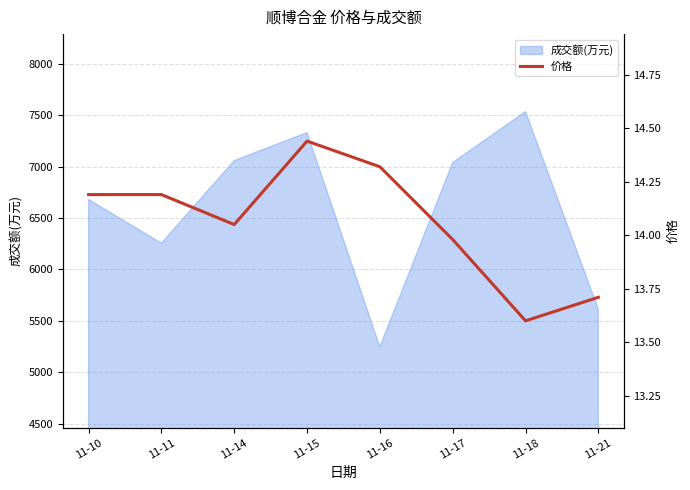

What is the lowest value of the 成交额(万元) series?

5247